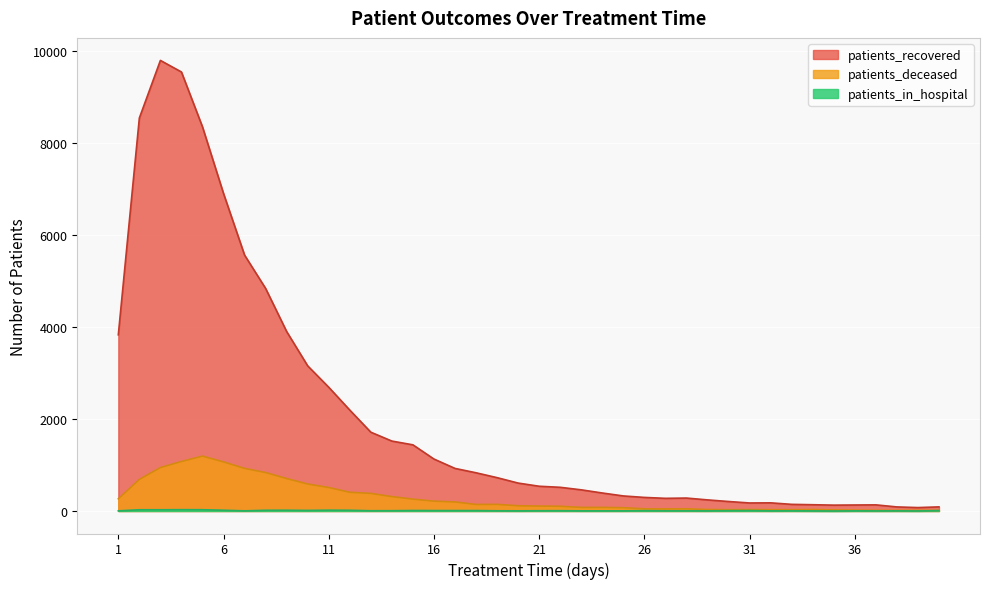

What is the difference between the maximum and minimum values in the patients_deceased series?

1181